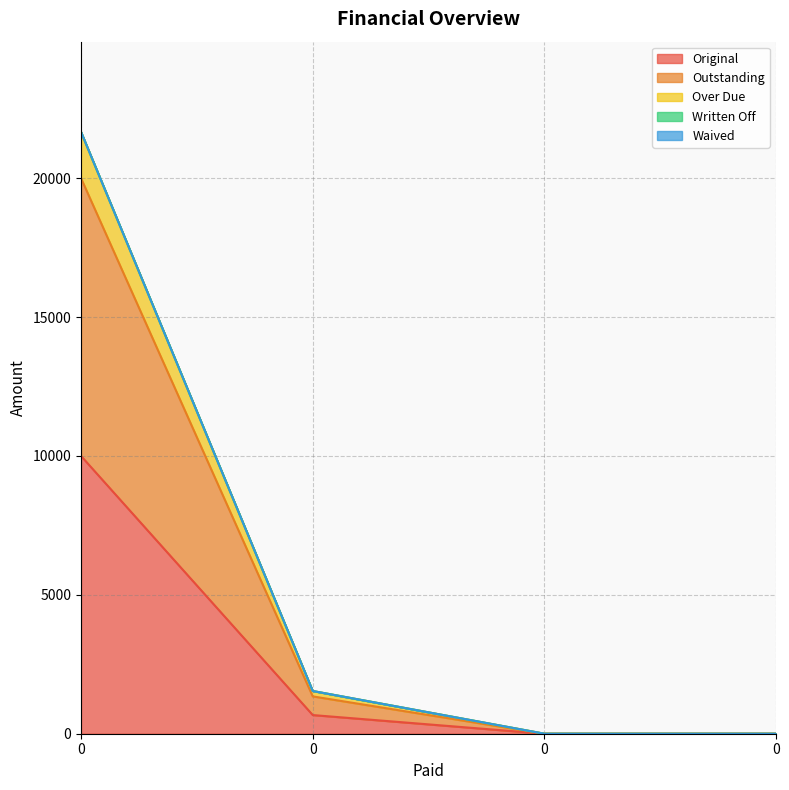

How many positive values does the Over Due series have?

2